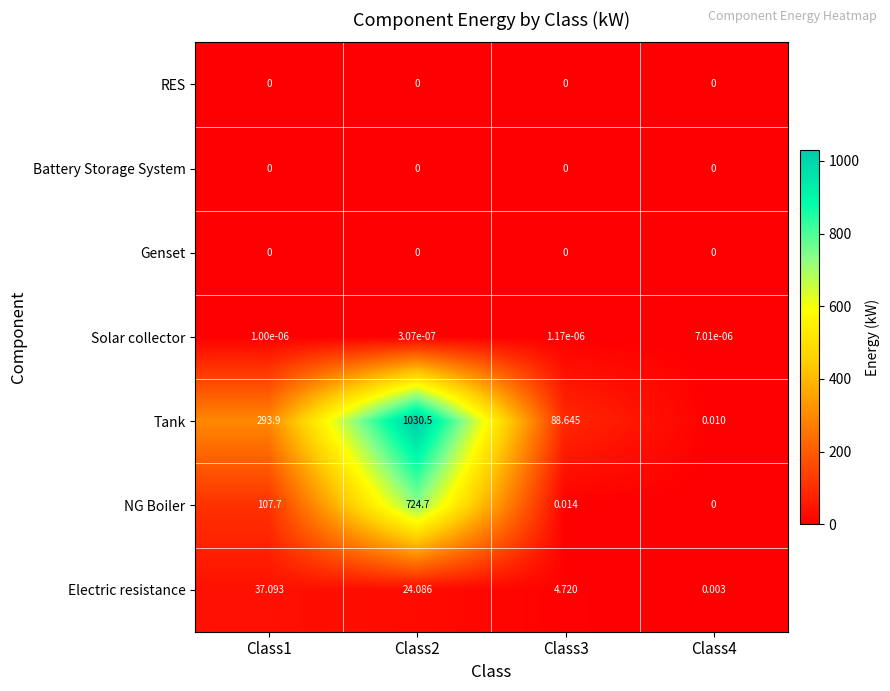

Which series changed the most between Class2 and Class4?

Tank